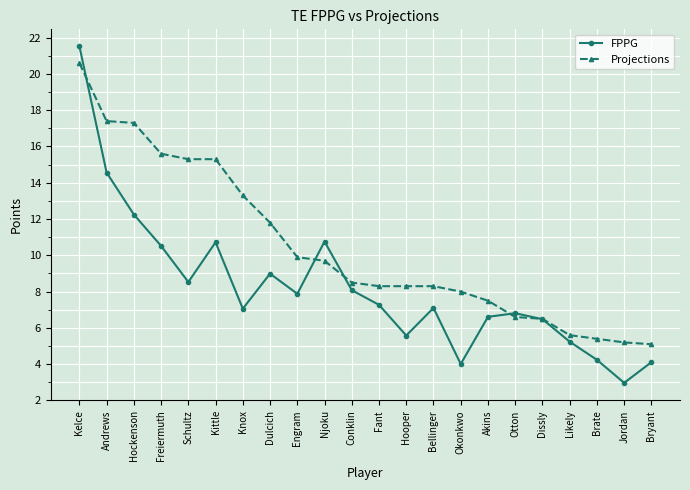

How many intersections are there between Projections and FPPG?

5